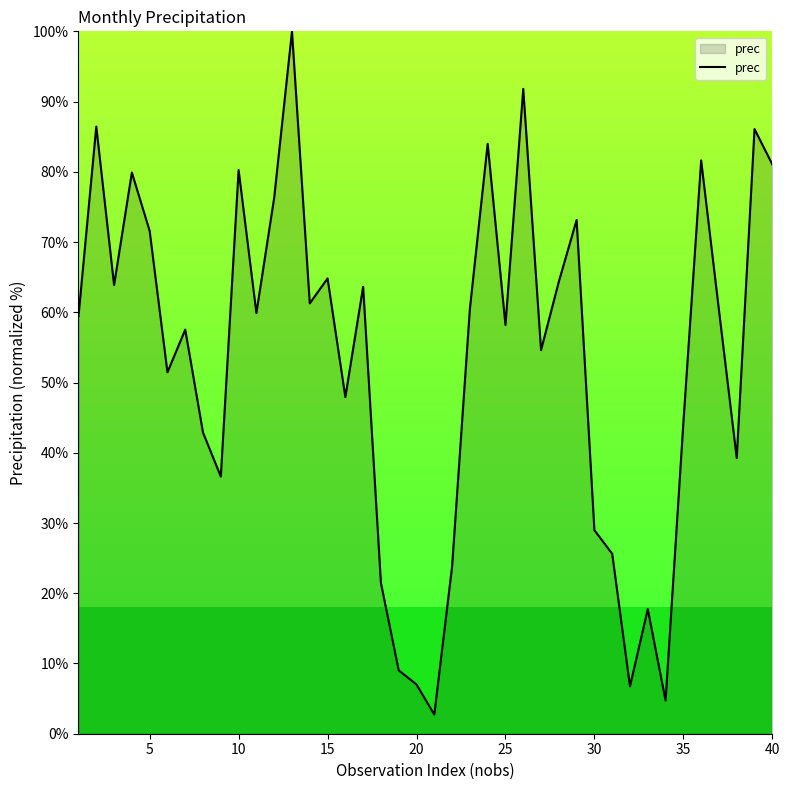

What is the maximum value shown in the chart?

100.0